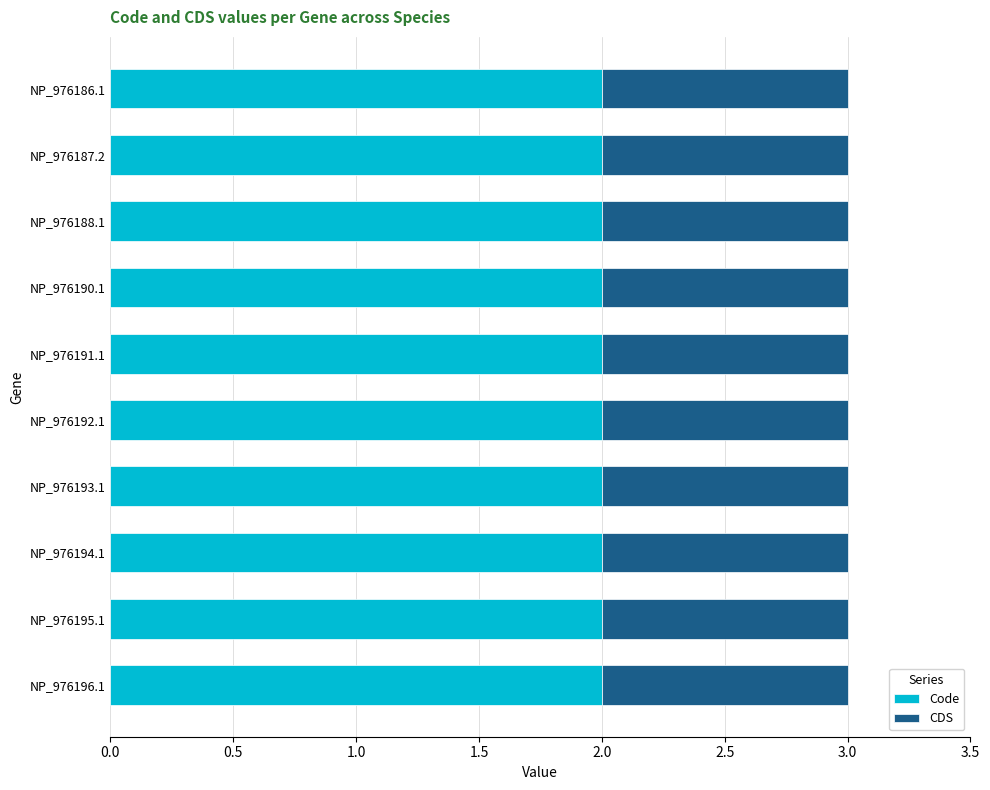

Is it true that Code equals 3 at NP_976194.1?

False